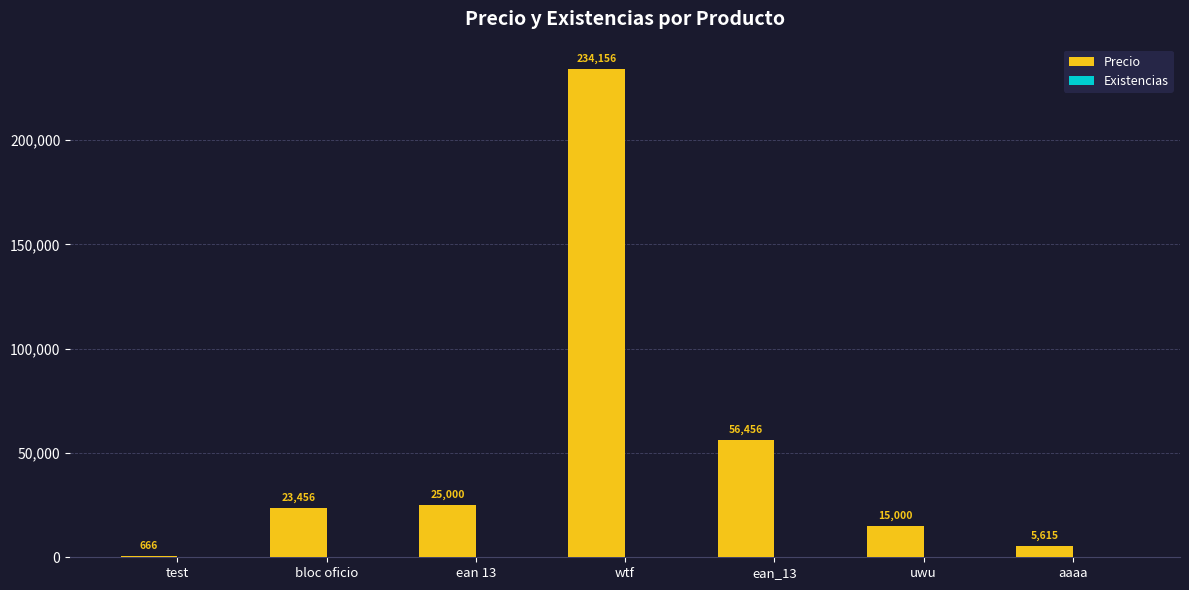

What is the greatest value displayed?

234156